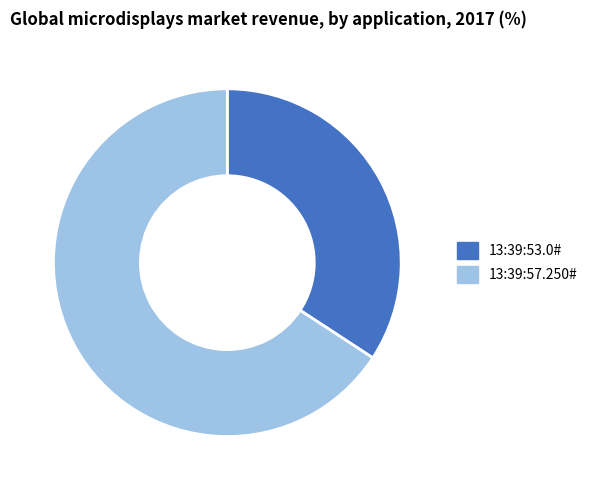

Which has a higher value, 13:39:53.0# or 13:39:57.250#?

13:39:57.250#